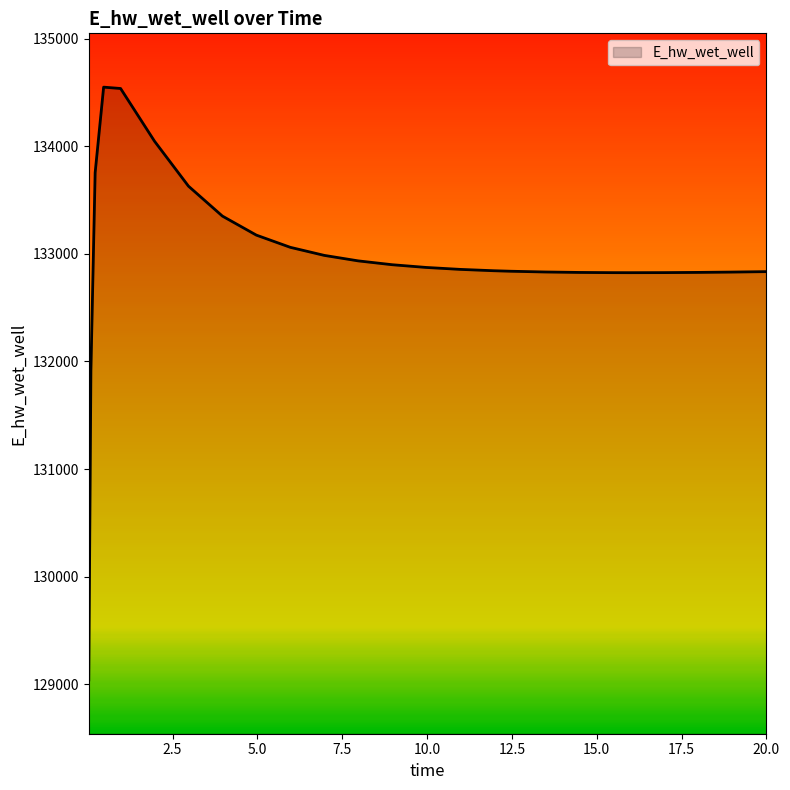

What is the difference between the maximum and minimum values?

5508.3